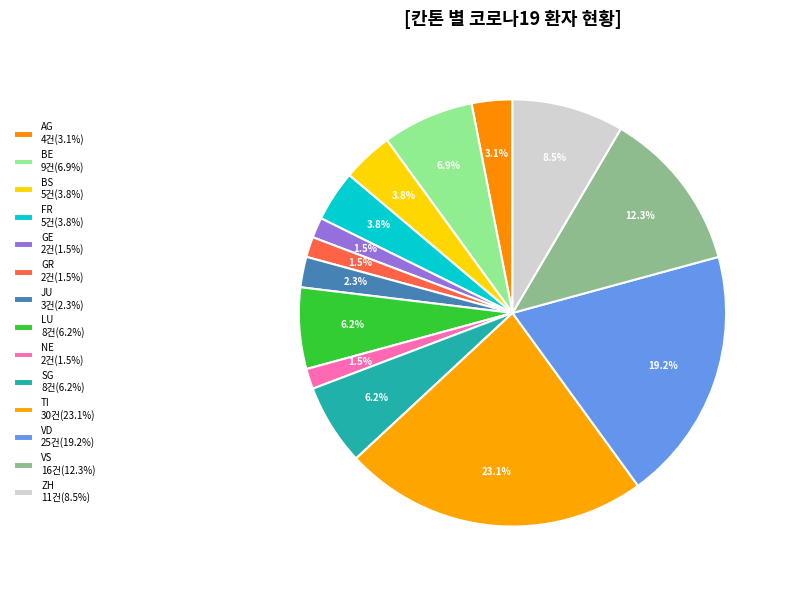

How many segments does this pie chart have?

14